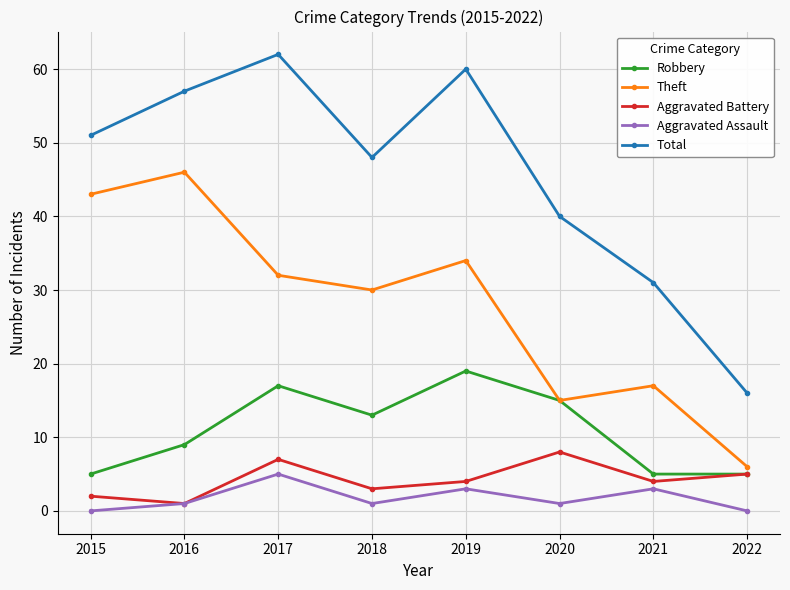

What are all the series names shown in the legend?

Robbery, Theft, Aggravated Battery, Aggravated Assault, Total